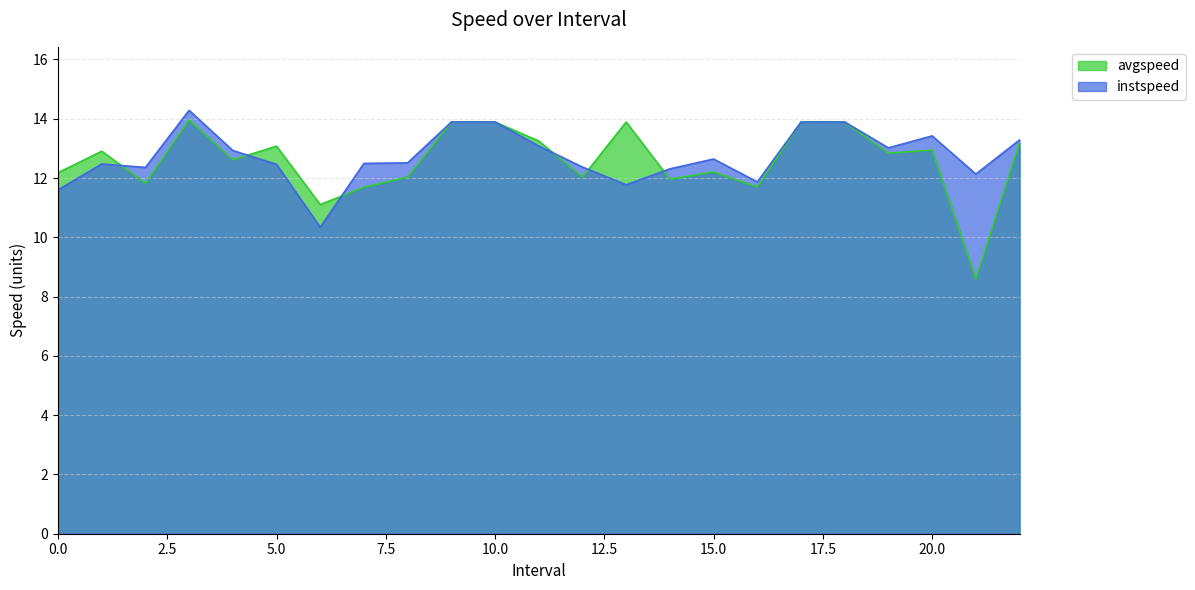

True or false: instspeed has a value of 12.3 at 14.0.

True